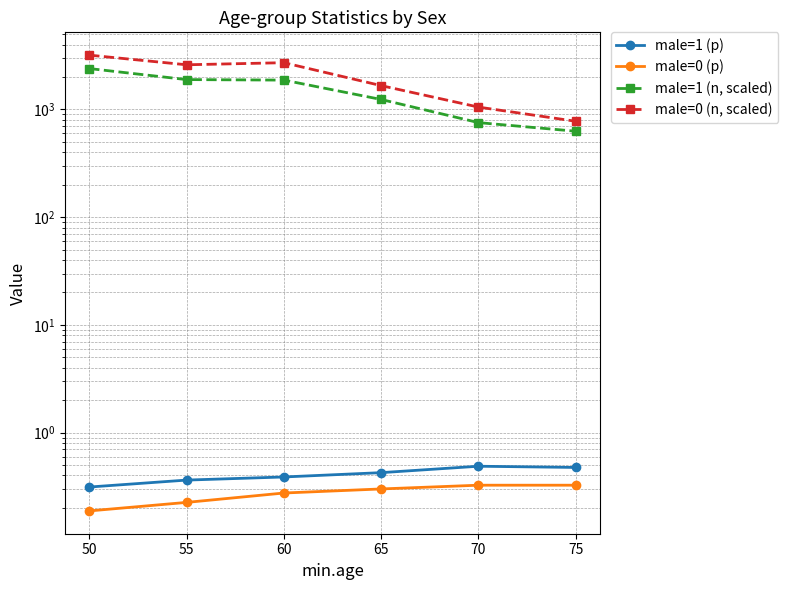

Which category has the lowest value across all series?

50